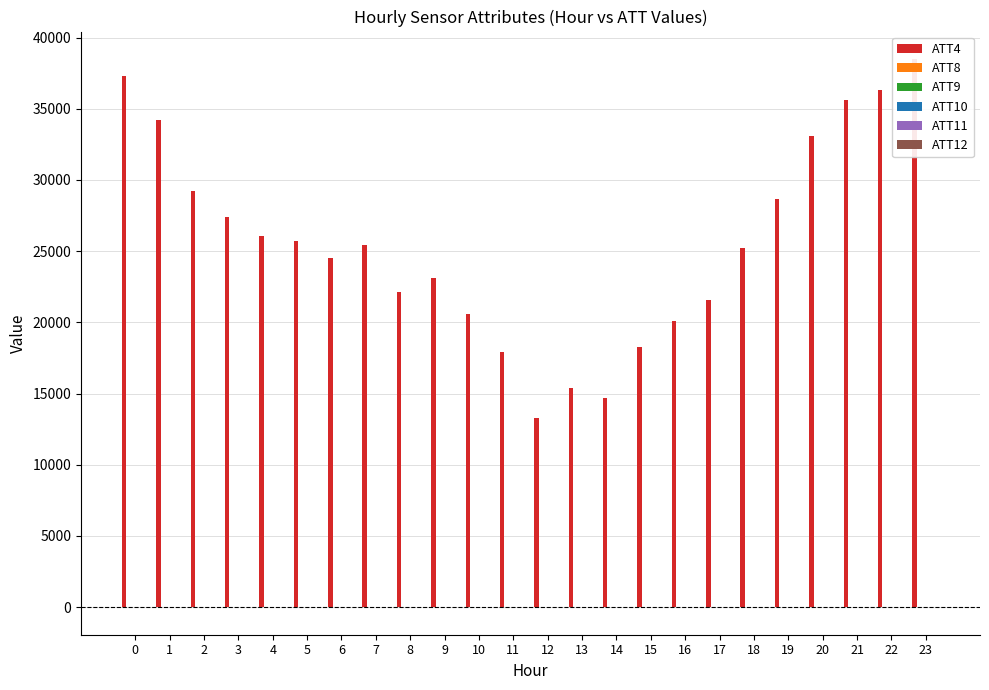

Reading left to right, list all the values displayed in this chart.

ATT4: 0=37300.0	1=34200.0	2=29200.0	3=27400.0	4=26100.0	5=25700.0	6=24500.0	7=25400.0	8=22100.0	9=23100.0	10=20600.0	11=17900.0	12=13300.0	13=15400.0	14=14700.0	15=18300.0	16=20100.0	17=21600.0	18=25200.0	19=28700.0	20=33100.0	21=35600.0	22=36300.0	23=38500.0
ATT8: 0=5.2	1=3.6	2=4.6	3=4.5	4=5.0	5=5.1	6=4.6	7=6.8	8=7.5	9=4.5	10=3.2	11=5.4	12=7.6	13=7.0	14=7.1	15=9.5	16=10.5	17=9.4	18=9.0	19=11.3	20=10.9	21=8.9	22=6.9	23=6.5
ATT9: 0=29.1	1=27.6	2=26.4	3=24.1	4=22.7	5=22.5	6=22.3	7=24.3	8=23.8	9=22.9	10=19.1	11=22.3	12=25.8	13=28.4	14=28.3	15=28.6	16=29.4	17=28.8	18=34.9	19=34.4	20=31.1	21=32.1	22=32.8	23=34.4
ATT10: 0=-6.6	1=-9.9	2=-11.0	3=-8.7	4=-4.8	5=-0.8	6=1.1	7=1.2	8=-0.6	9=1.4	10=3.8	11=4.0	12=5.5	13=5.8	14=4.4	15=5.8	16=5.9	17=4.7	18=-1.4	19=-1.7	20=0.6	21=1.6	22=0.6	23=-2.9
ATT11: 0=26.7	1=24.8	2=21.9	3=18.3	4=18.6	5=16.7	6=17.3	7=15.6	8=16.2	9=16.4	10=18.5	11=17.8	12=18.1	13=18.5	14=16.7	15=19.4	16=23.1	17=24.5	18=26.4	19=26.1	20=25.8	21=25.6	22=24.4	23=25.1
ATT12: 0=-8.3	1=-6.5	2=-3.6	3=-3.3	4=-2.8	5=-1.1	6=-1.4	7=-4.0	8=-3.6	9=0.3	10=1.5	11=1.3	12=3.1	13=4.3	14=5.9	15=5.3	16=3.4	17=3.1	18=1.2	19=-3.8	20=-9.2	21=-8.1	22=-2.7	23=-1.9